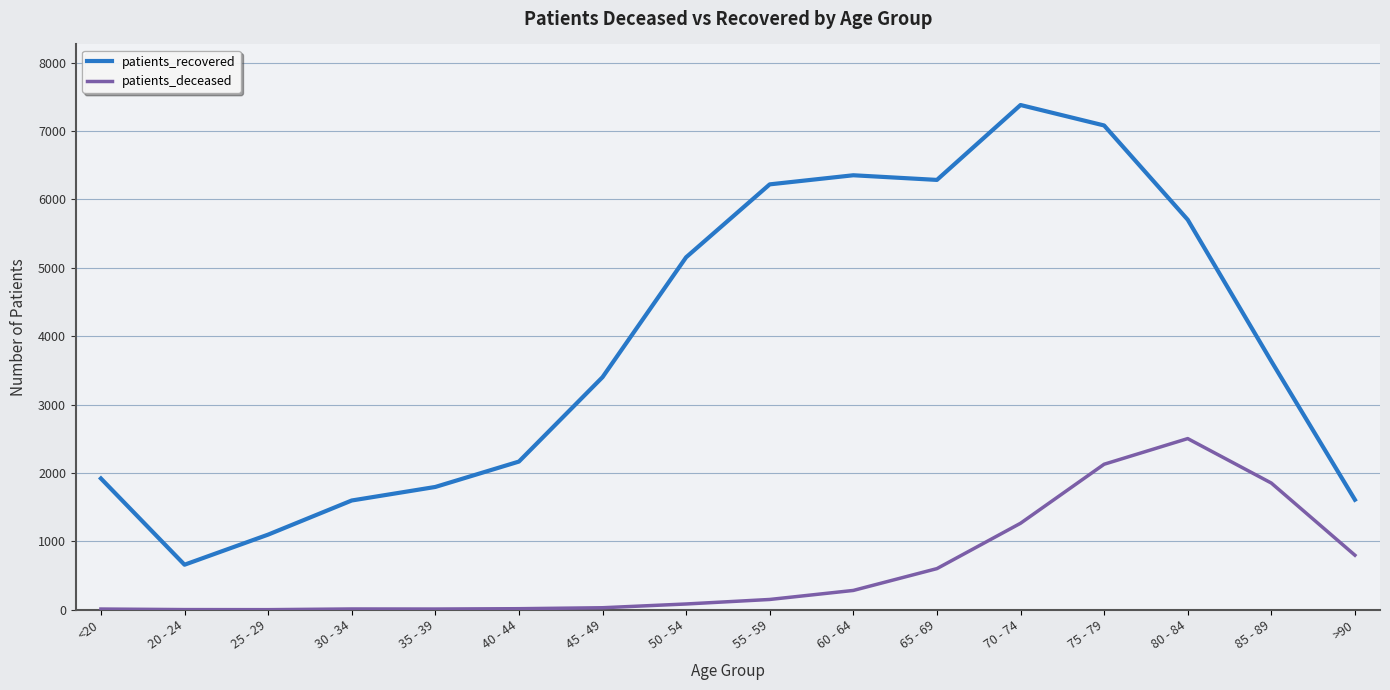

True or false: patients_deceased and patients_recovered cross at least once.

False